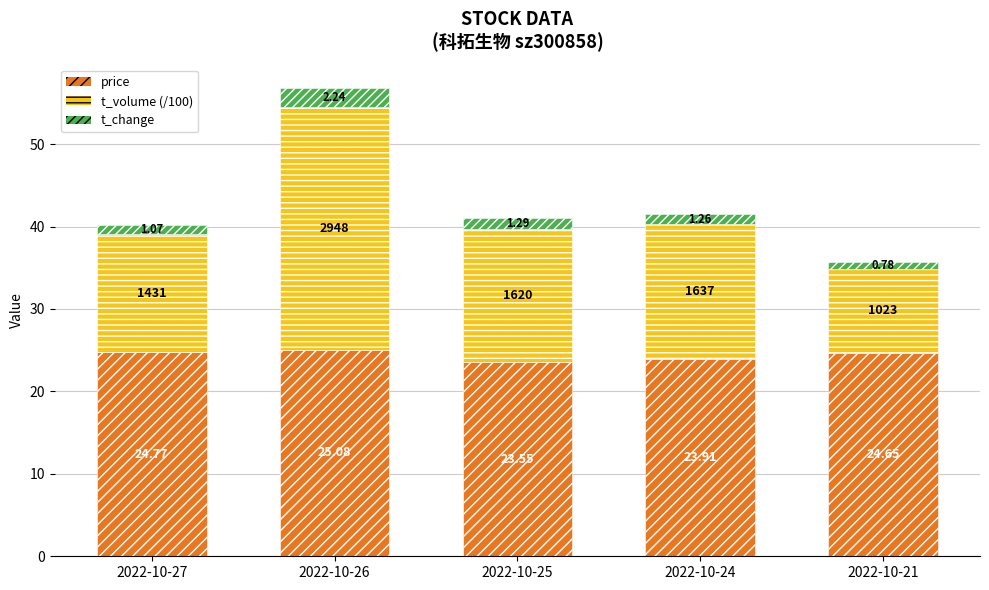

What is the total value across all series at 2022-10-21?

35.7